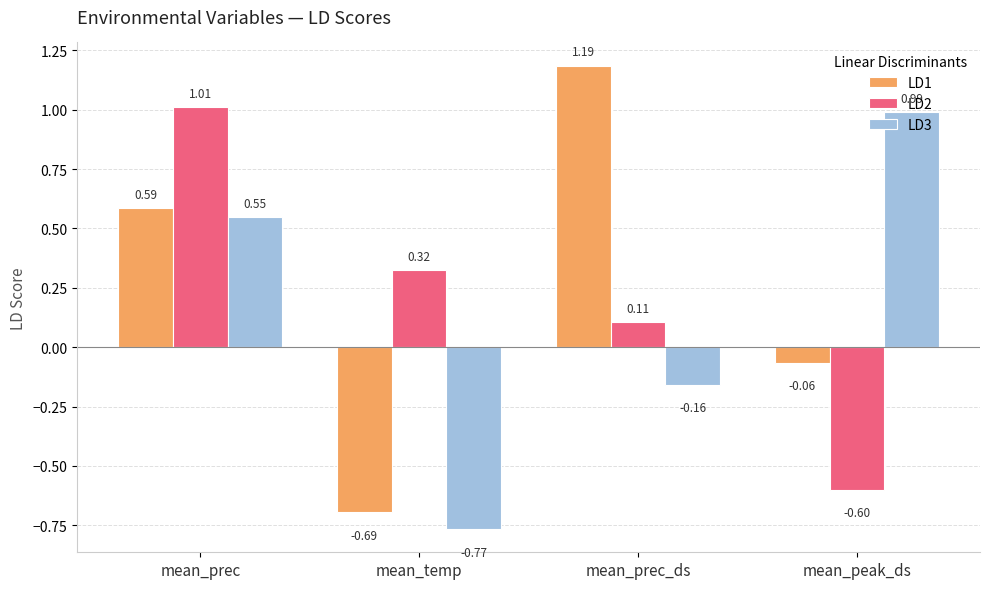

Rank the series by their average value, from highest to lowest.

LD1, LD2, LD3